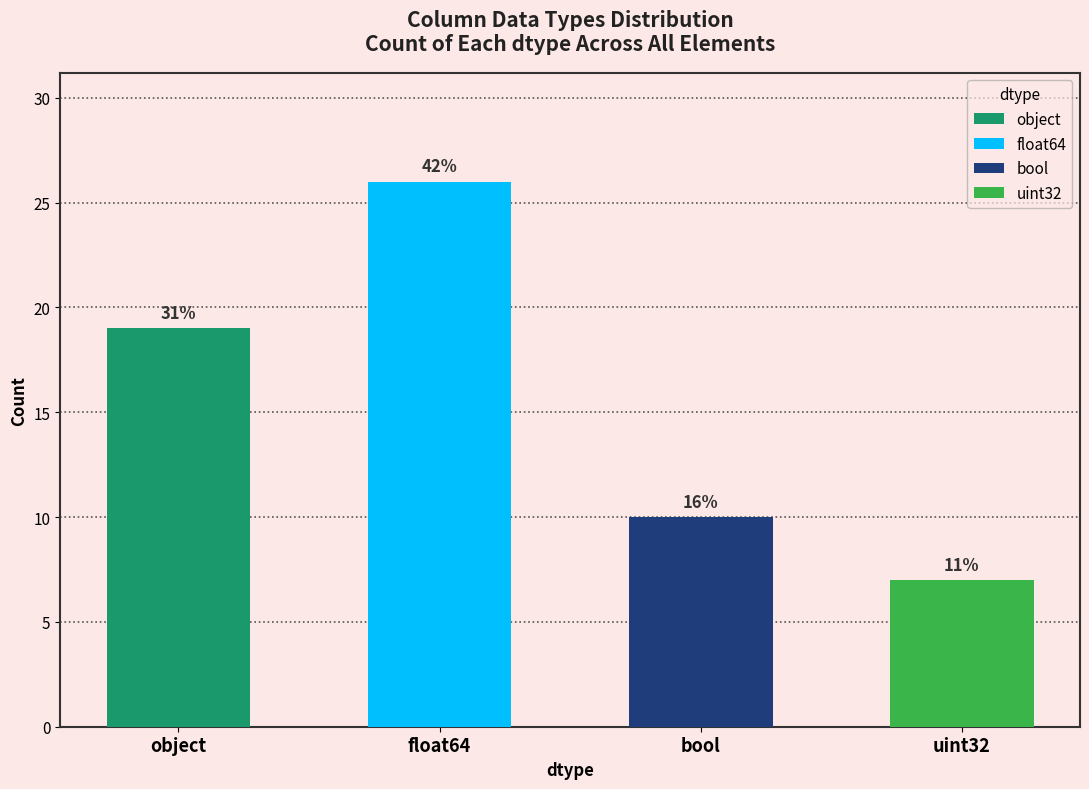

What is the greatest value displayed?

26